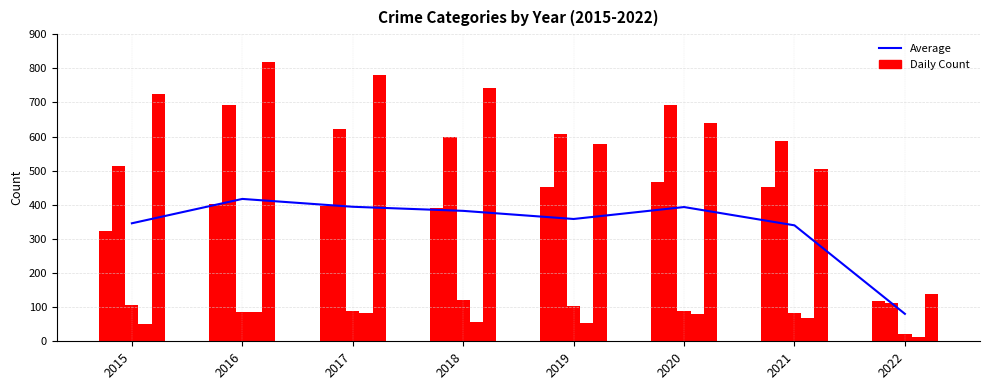

What is the difference between the second highest and second lowest values in the Average series?

54.4